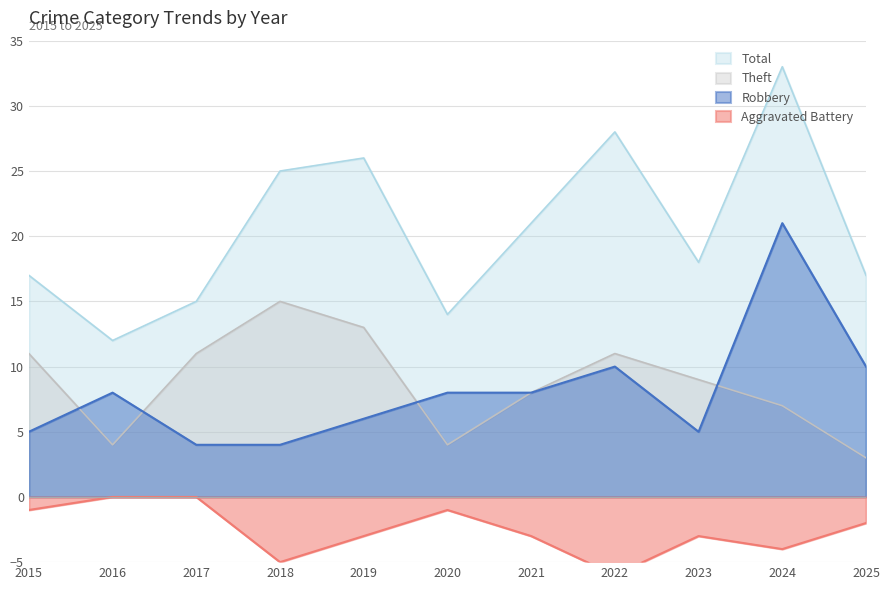

Which category has the highest value in the Robbery series?

2024